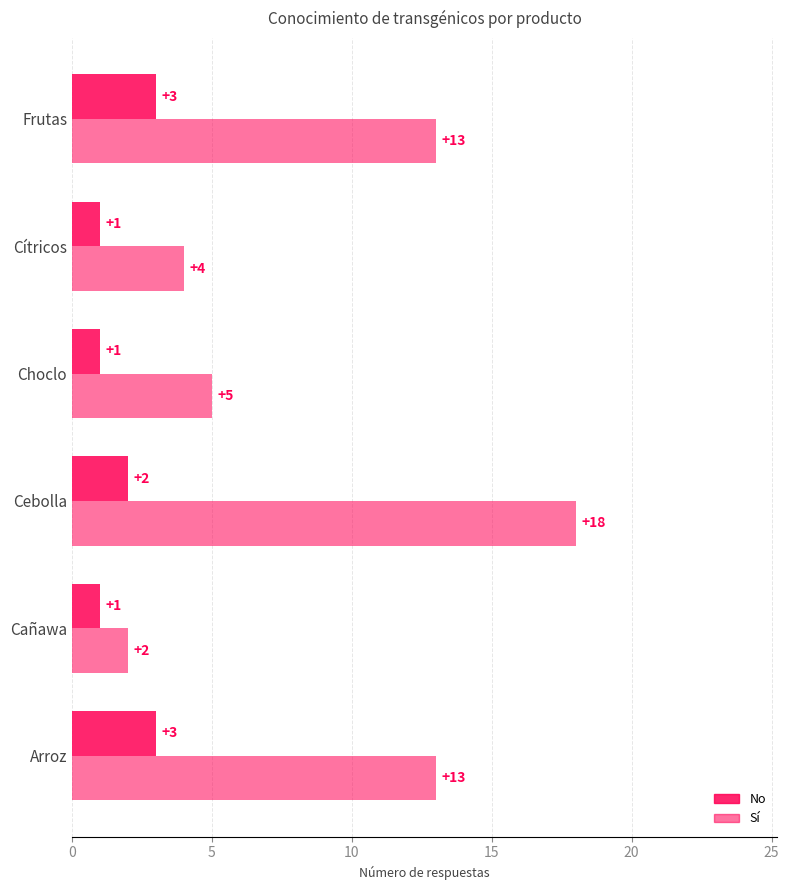

Count the number of categories in the chart.

6